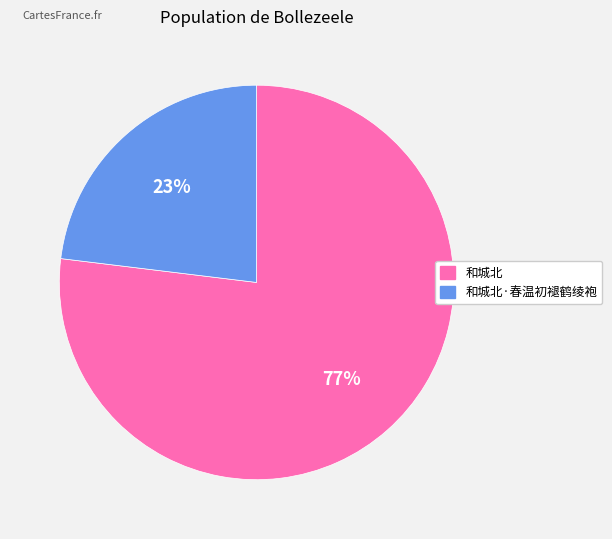

What is the ratio of the value at 和城北·春温初褪鹤绫袍 to the value at 和城北?

0.3